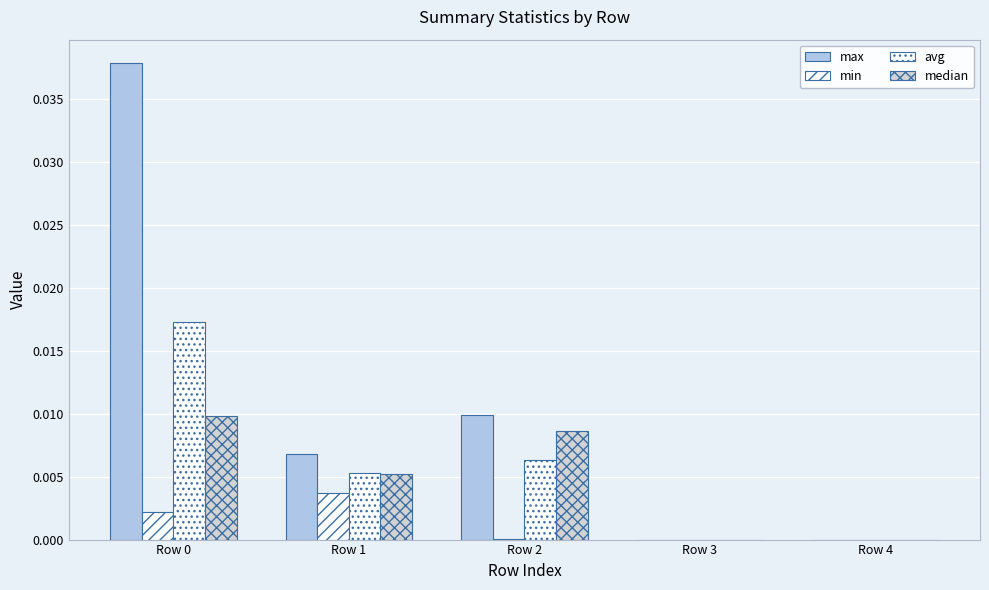

How many data points does each series have?

5